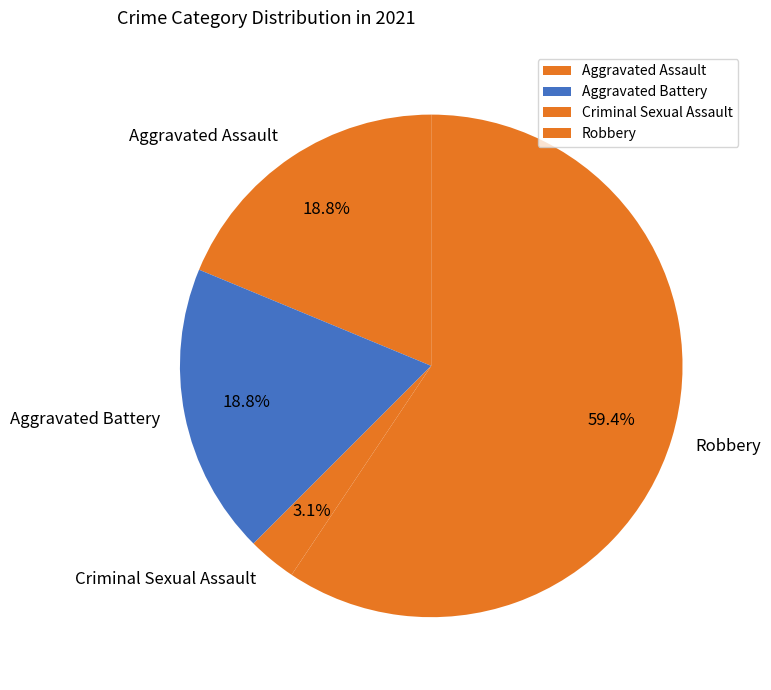

To the nearest percent, what portion does Aggravated Battery represent?

19%